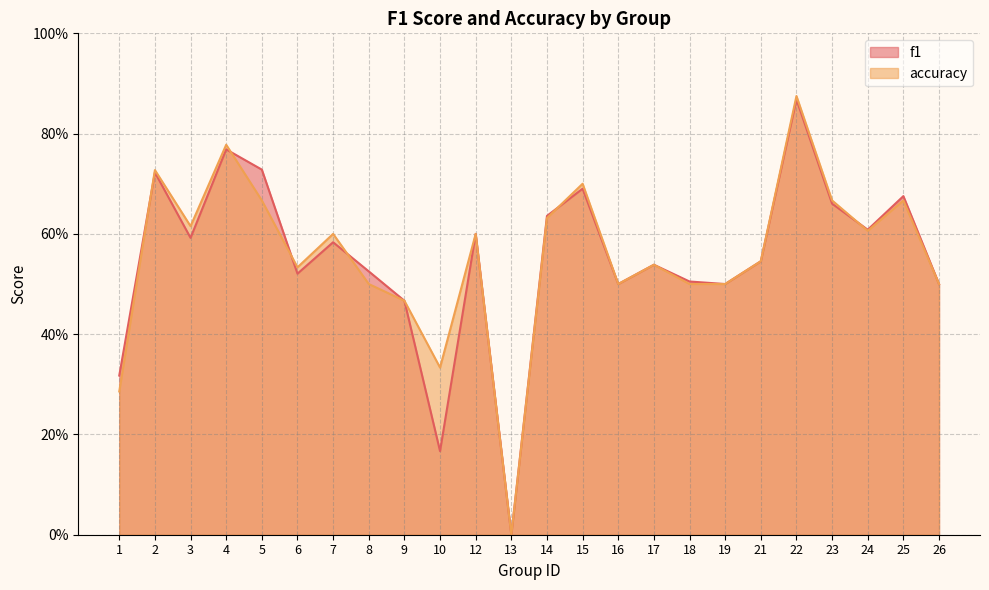

Which category has the lowest value across all series?

13